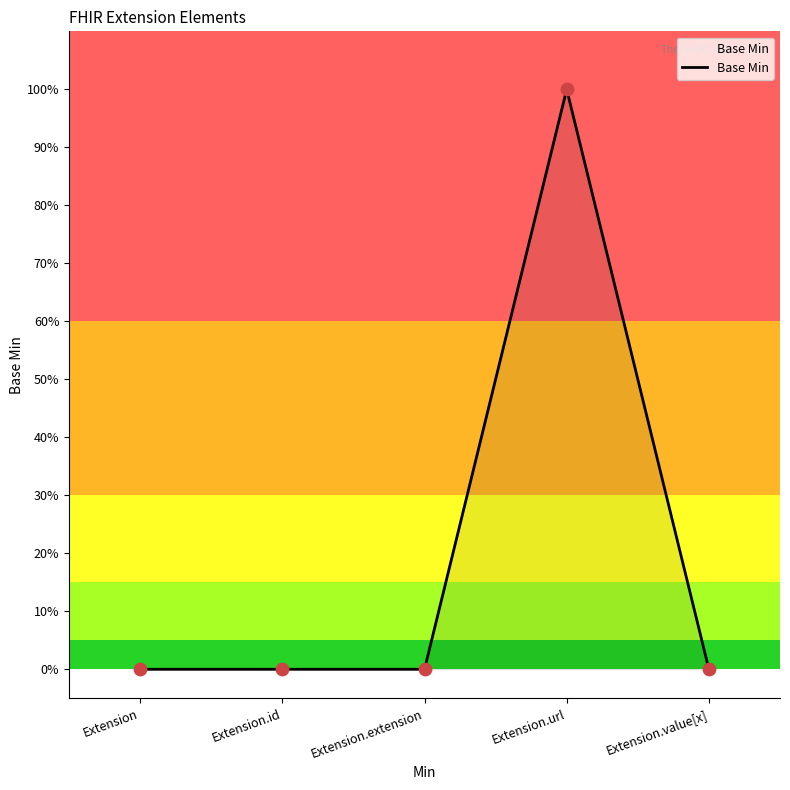

Between Extension and Extension.id, which is larger?

Extension